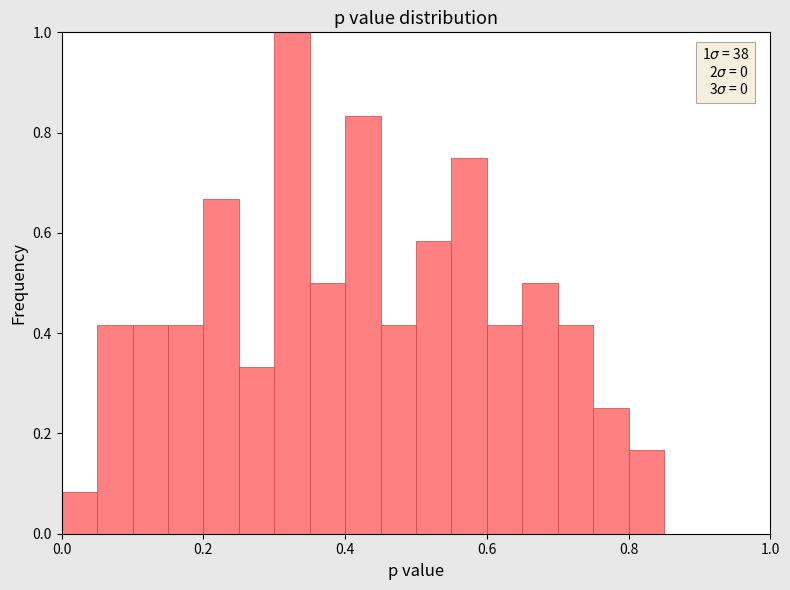

Around what value on the x-axis is the tallest bar? Give the approximate position of its centre, as read against the axis.

0.32